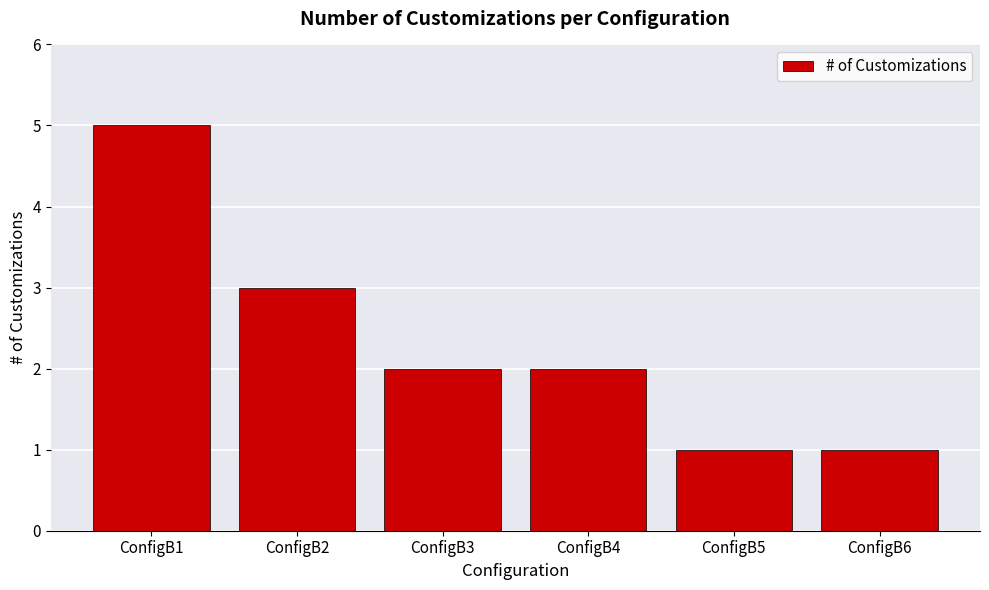

Which has a higher value, ConfigB2 or ConfigB3?

ConfigB2